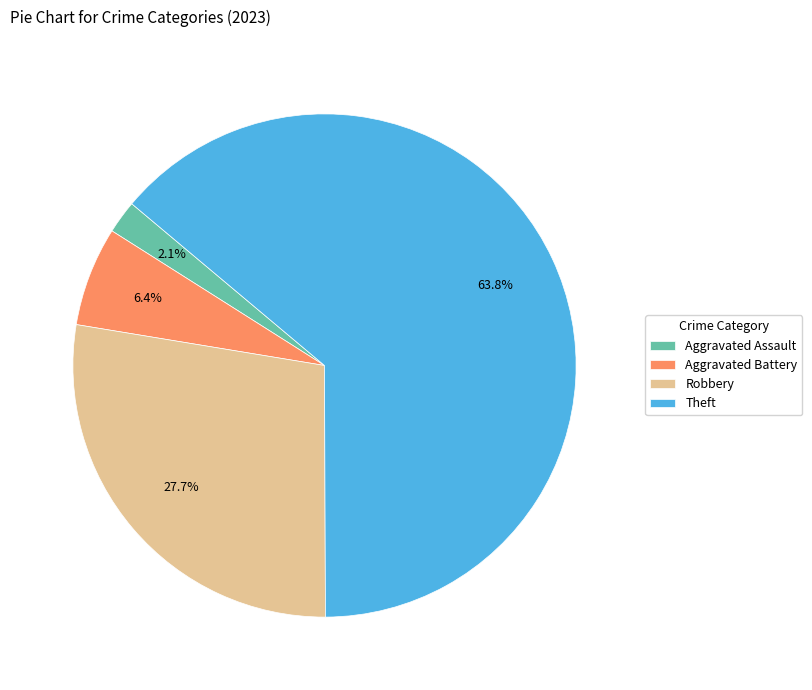

How many segments does this pie chart have?

4